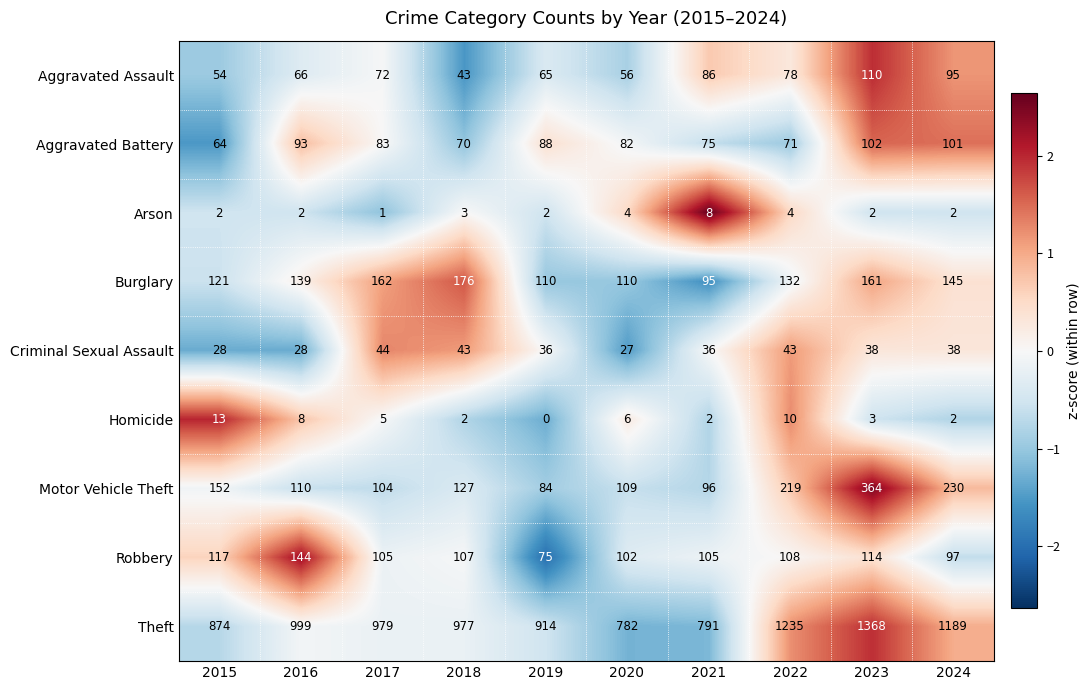

Where does the Criminal Sexual Assault series first go above 38?

2017